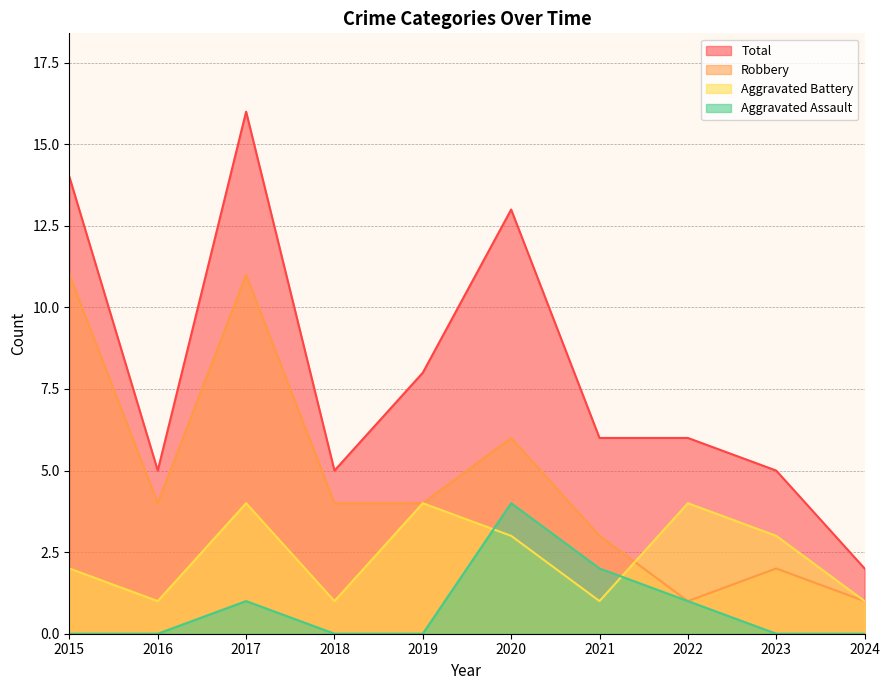

What are all the series names shown in the legend?

Total, Robbery, Aggravated Battery, Aggravated Assault